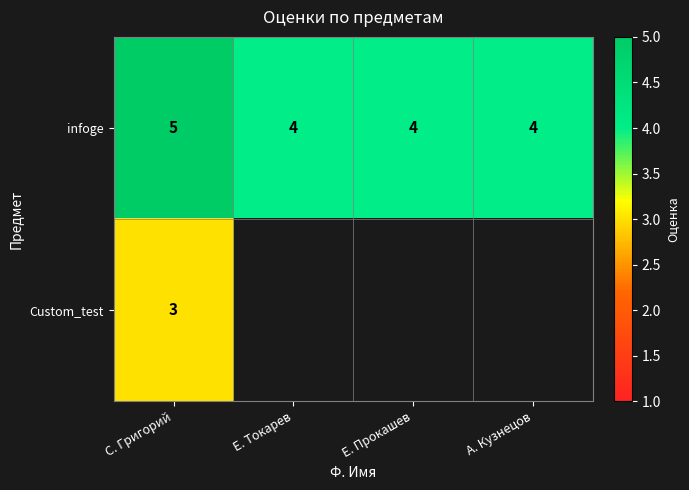

What is the sum of the infoge values at А. Кузнецов and Е. Прокашев?

8